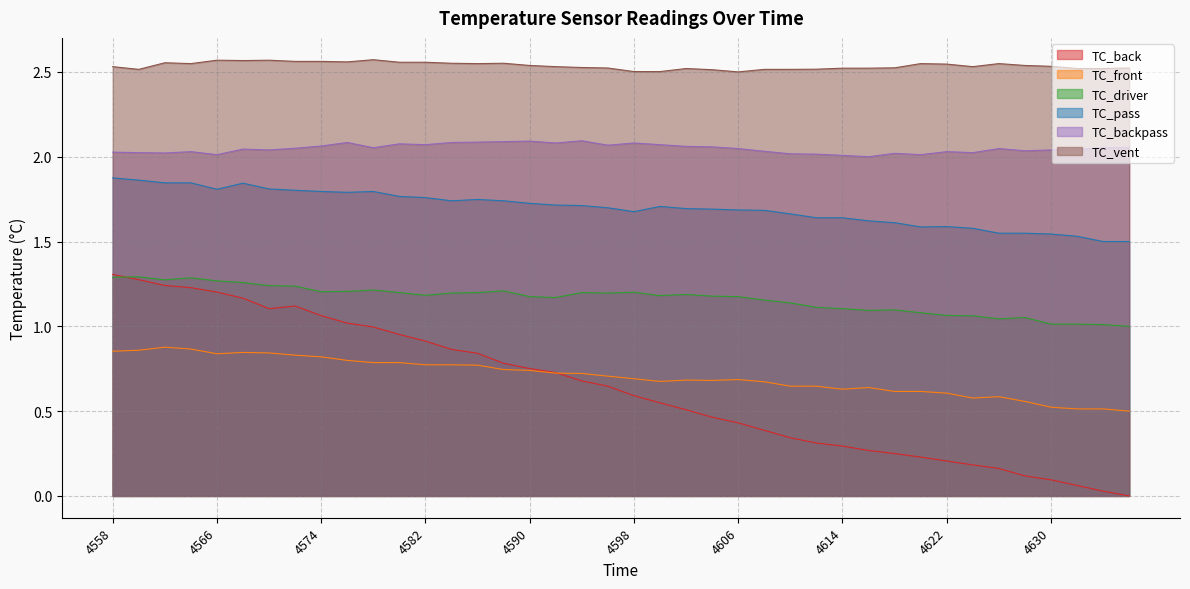

True or false: TC_vent has a value of 0.9 at 4628.

False